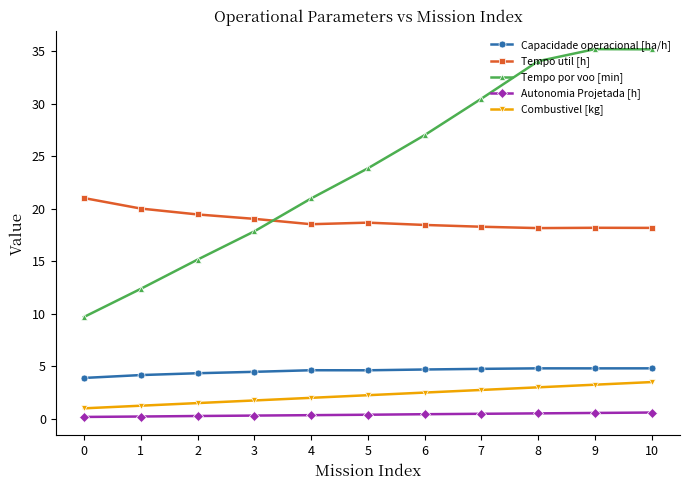

What is the approximate value of Capacidade operacional [ha/h] at 7?

4.8